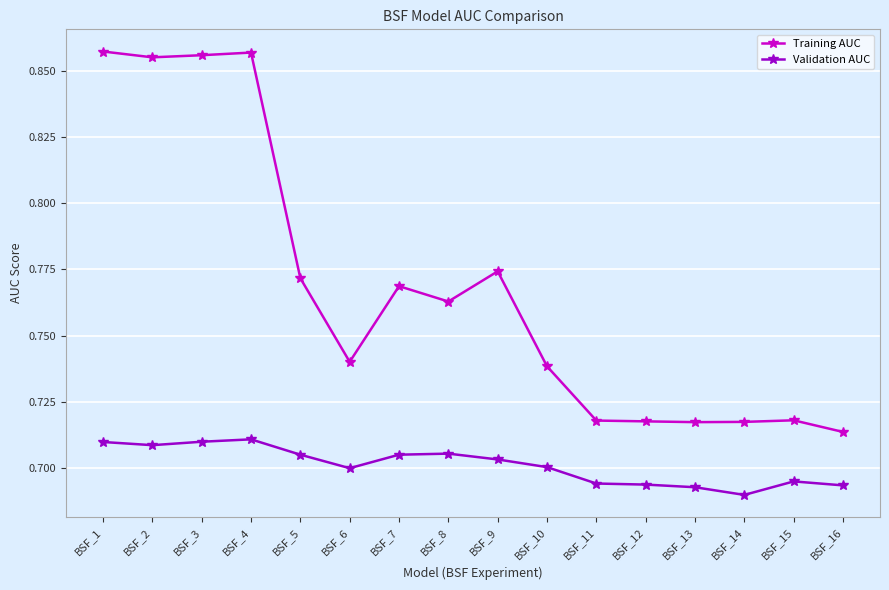

True or false: Validation AUC and Training AUC cross at least once.

False